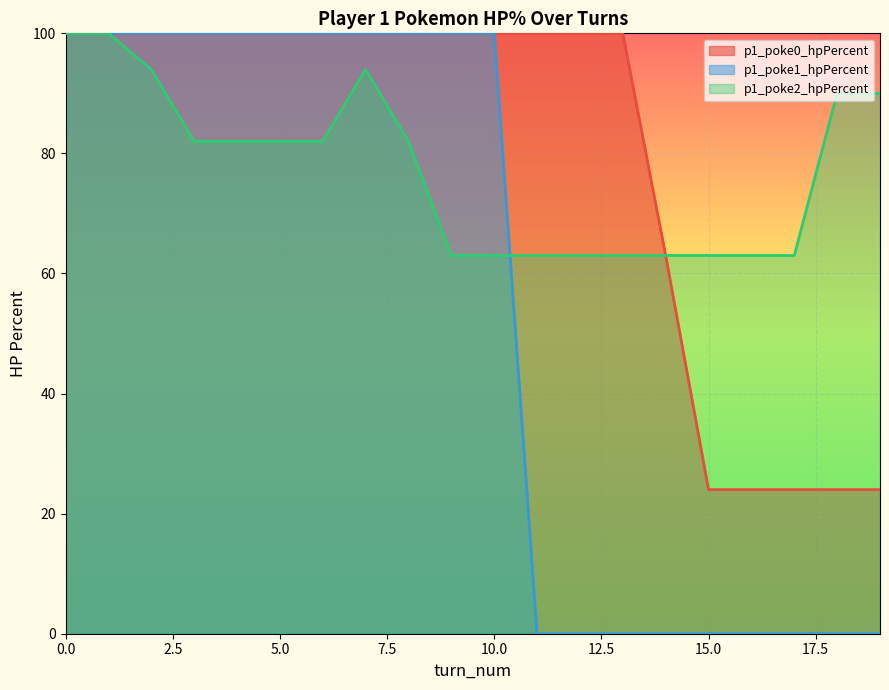

What is the difference between the maximum and second lowest values in the p1_poke0_hpPercent series?

76